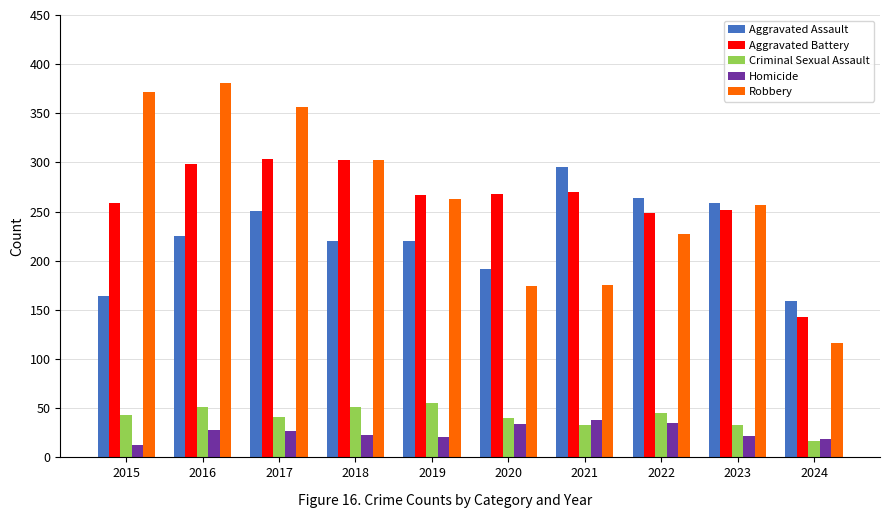

What is the average value of the Criminal Sexual Assault series?

41